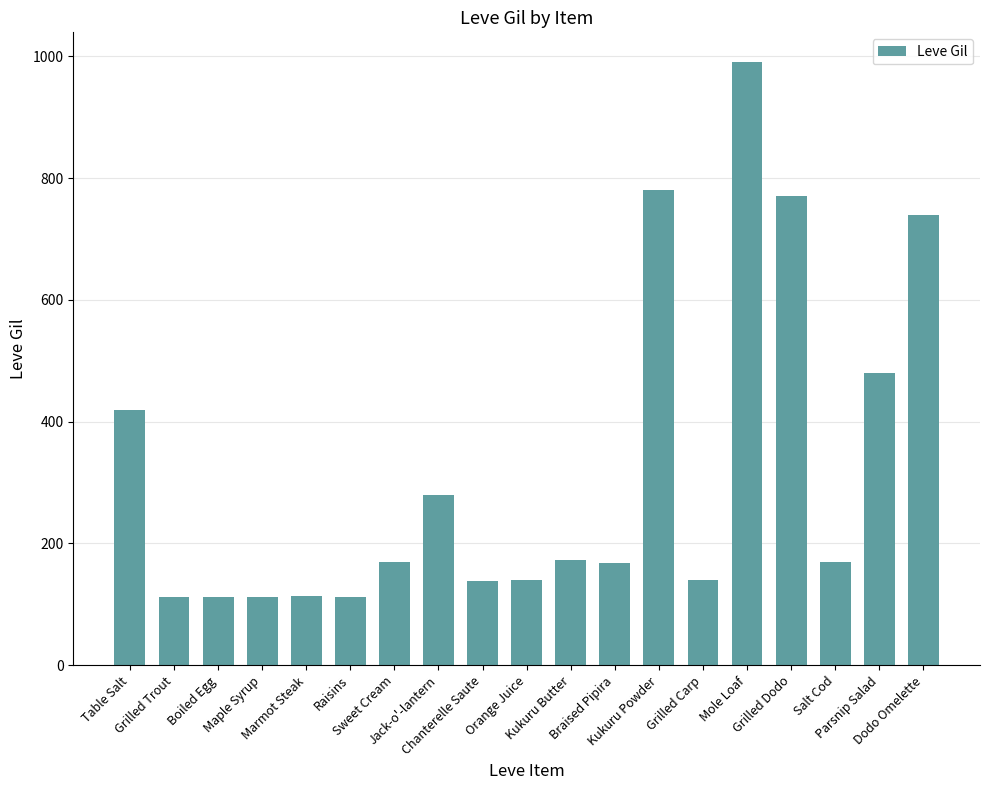

What is the label of the 18th bar from the right?

Grilled Trout